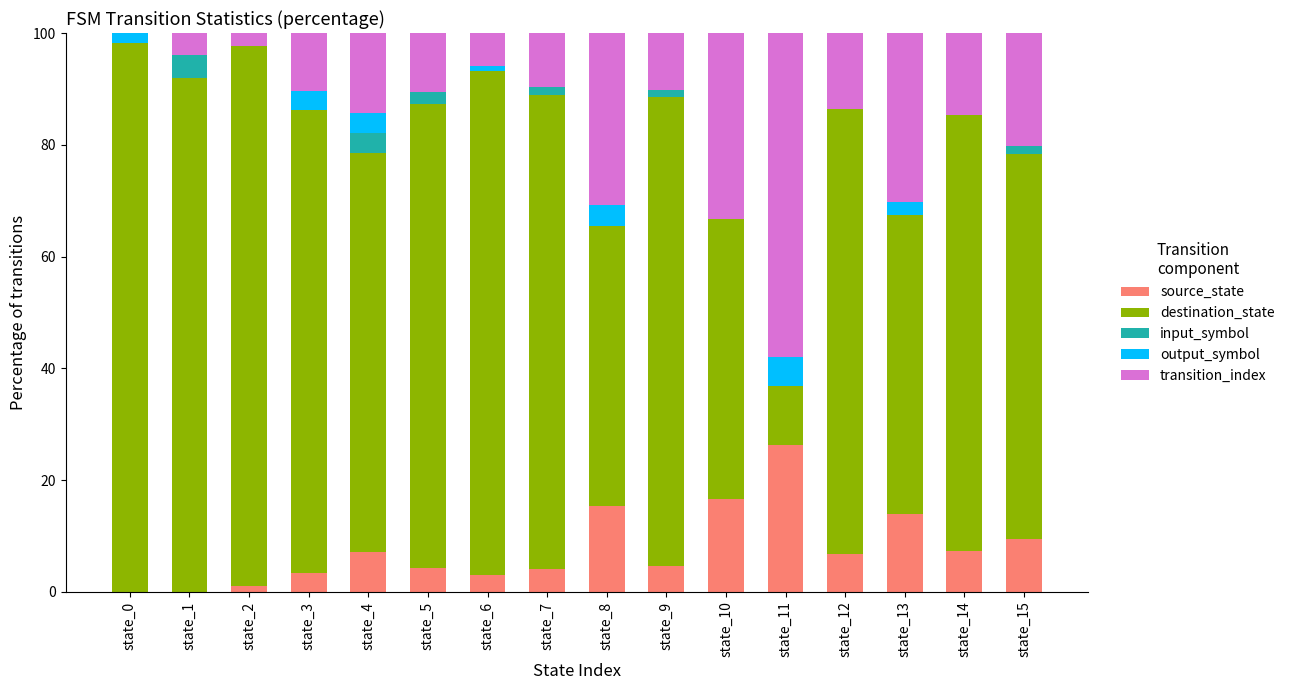

The value of source_state at state_3 is 3.4. True or false?

True